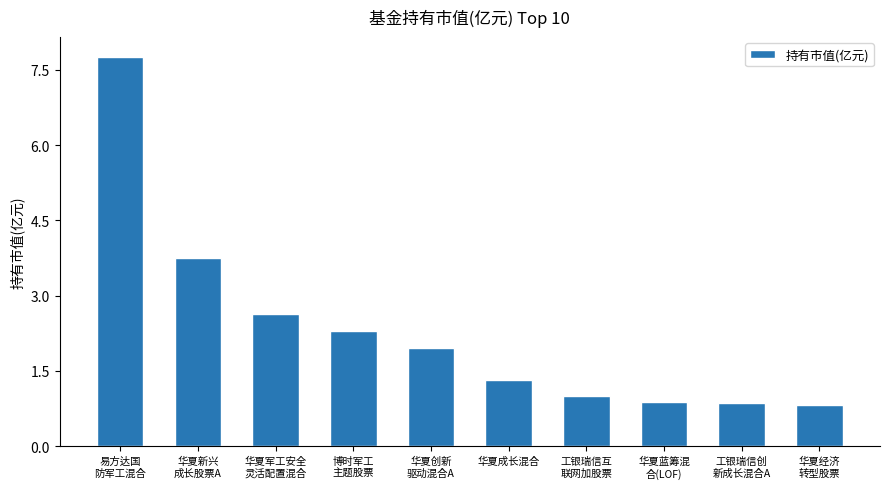

What is the sum of the values at 华夏军工安全
灵活配置混合 and 华夏创新
驱动混合A?

4.6